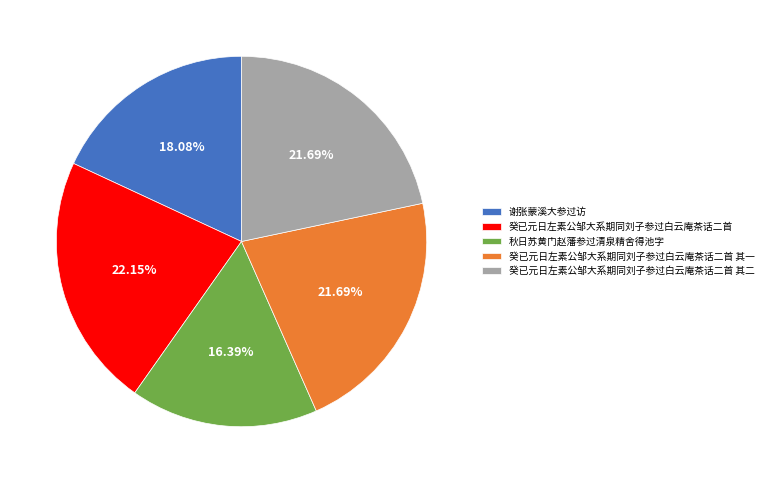

To the nearest percent, what portion does 癸已元日左素公邹大系期同刘子参过白云庵茶话二首 其二 represent?

22%